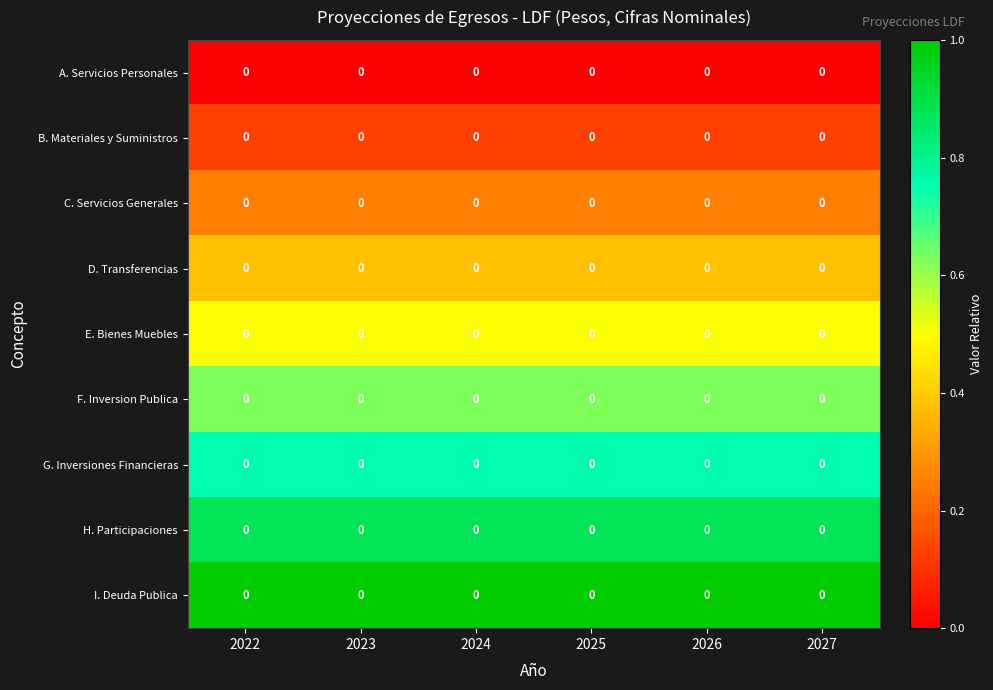

At 2027, list the series in order from largest to smallest.

I. Deuda Publica, H. Participaciones, G. Inversiones Financieras, F. Inversion Publica, E. Bienes Muebles, D. Transferencias, C. Servicios Generales, B. Materiales y Suministros, A. Servicios Personales